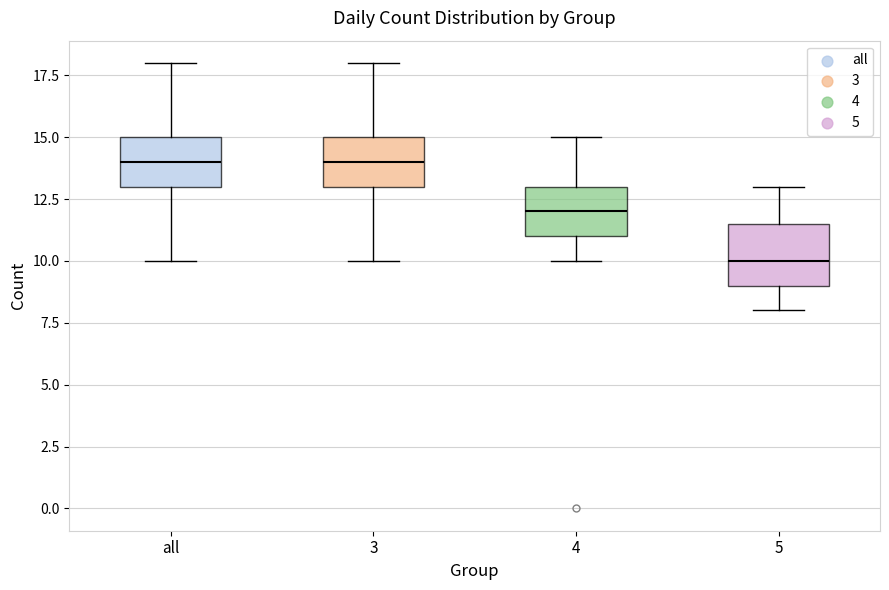

Reading left to right, read every box against the y-axis: the position of its median line, the range the box covers, and the ends of its whiskers. The values are not printed on the chart, so give them approximately, as read against the axis.

all: median 14.0, box 13.0 to 15.0, whiskers 10.0 to 18.0
3: median 14.0, box 13.0 to 15.0, whiskers 10.0 to 18.0
4: median 12.0, box 11.0 to 13.0, whiskers 10.0 to 15.0
5: median 10.0, box 9.0 to 11.5, whiskers 8.0 to 13.0